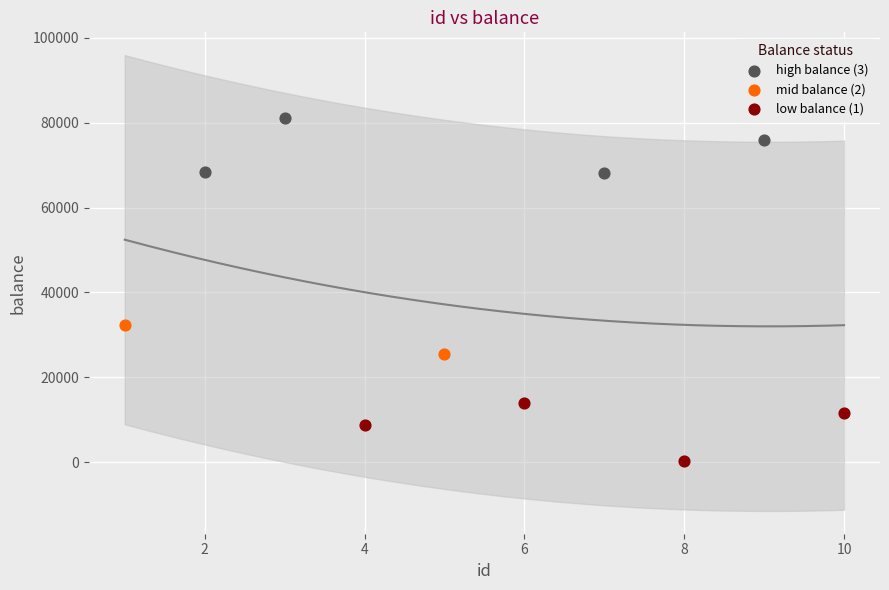

What are all the series names shown in the legend?

high balance (3), mid balance (2), low balance (1)